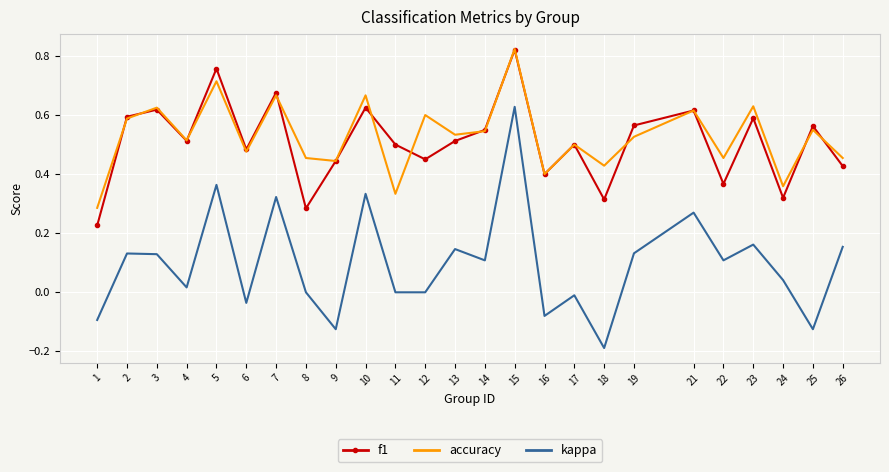

Between 6 and 18, which series saw the biggest shift?

f1